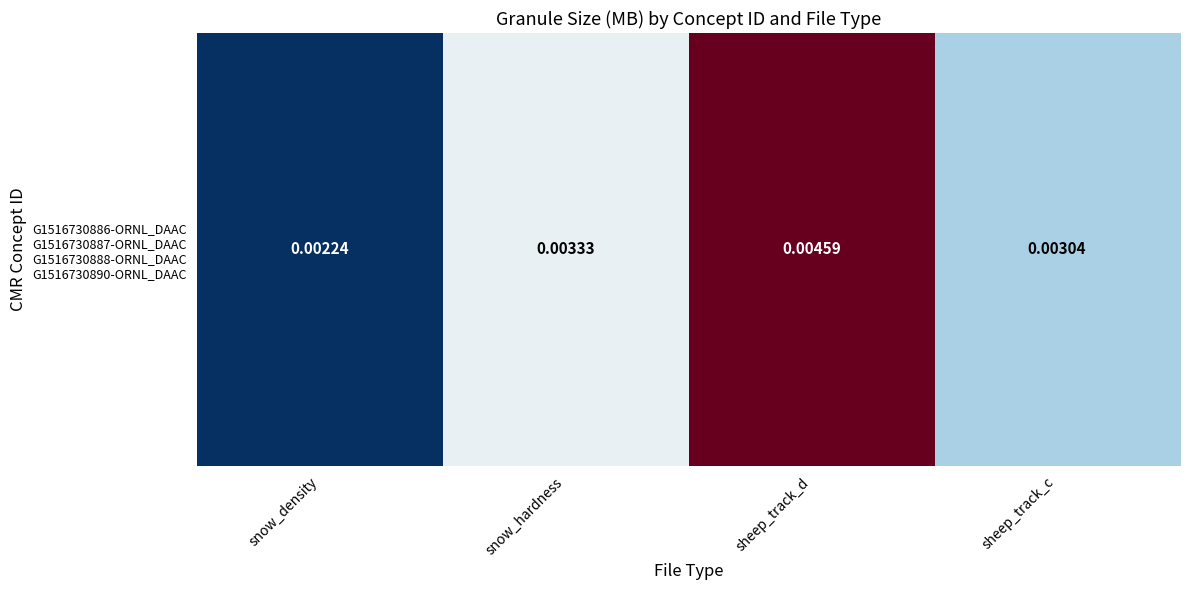

Which label corresponds to the smallest value in the chart?

snow_density